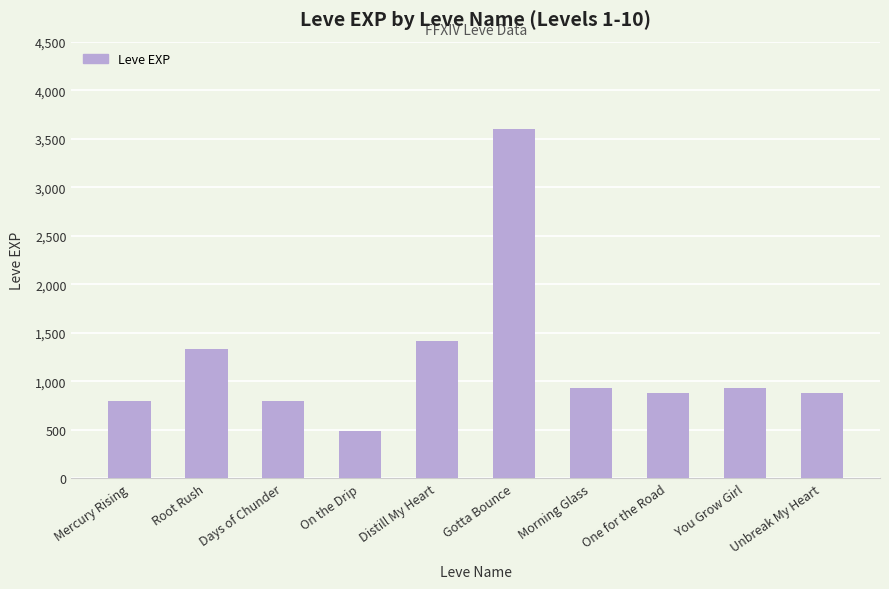

What is the greatest value displayed?

3600